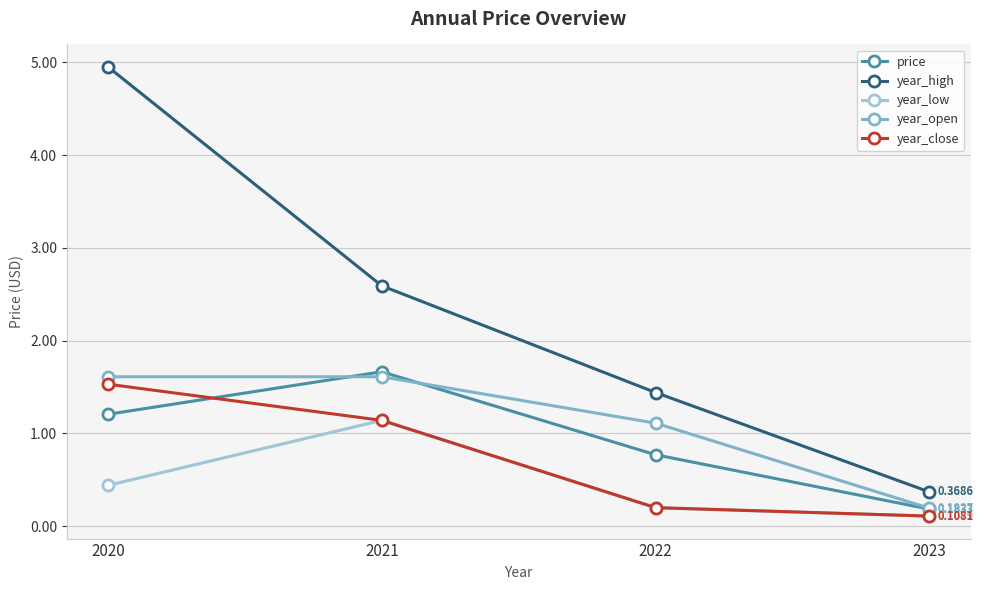

Which series has the largest total across all categories?

year_high